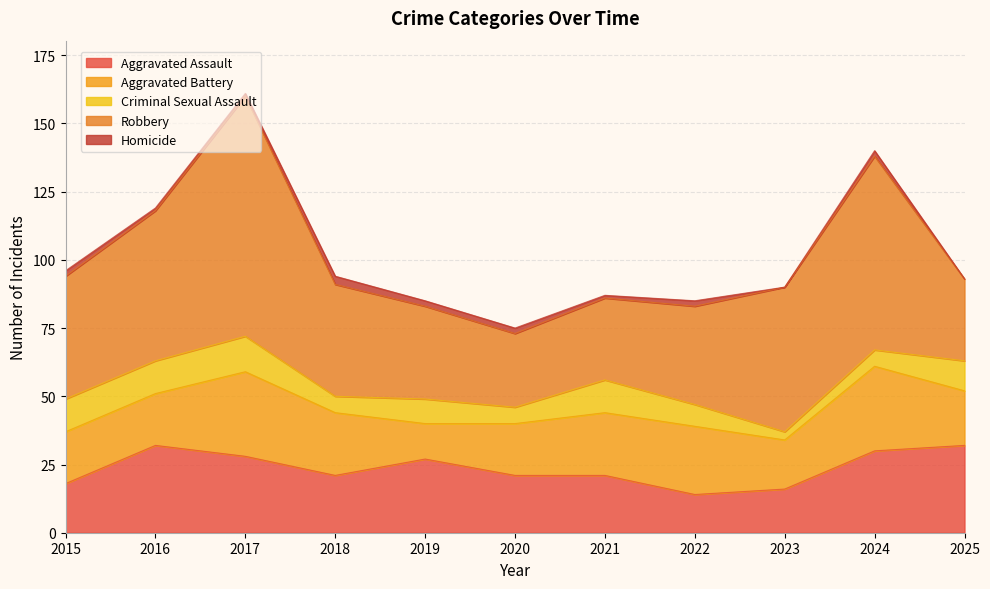

What is the minimum value for Aggravated Assault?

14